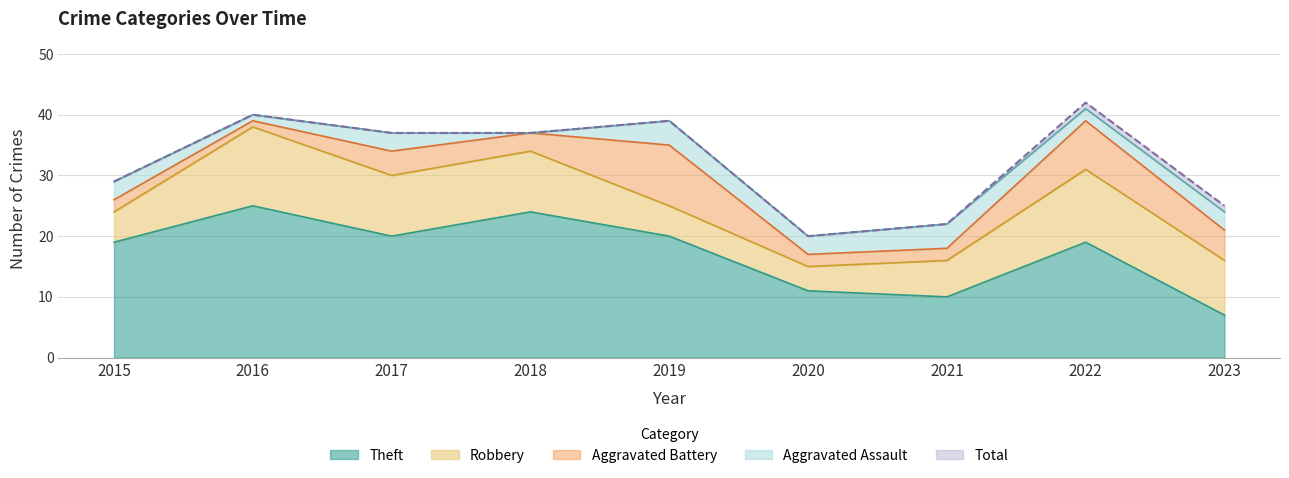

Which label corresponds to the smallest value in the chart?

2018